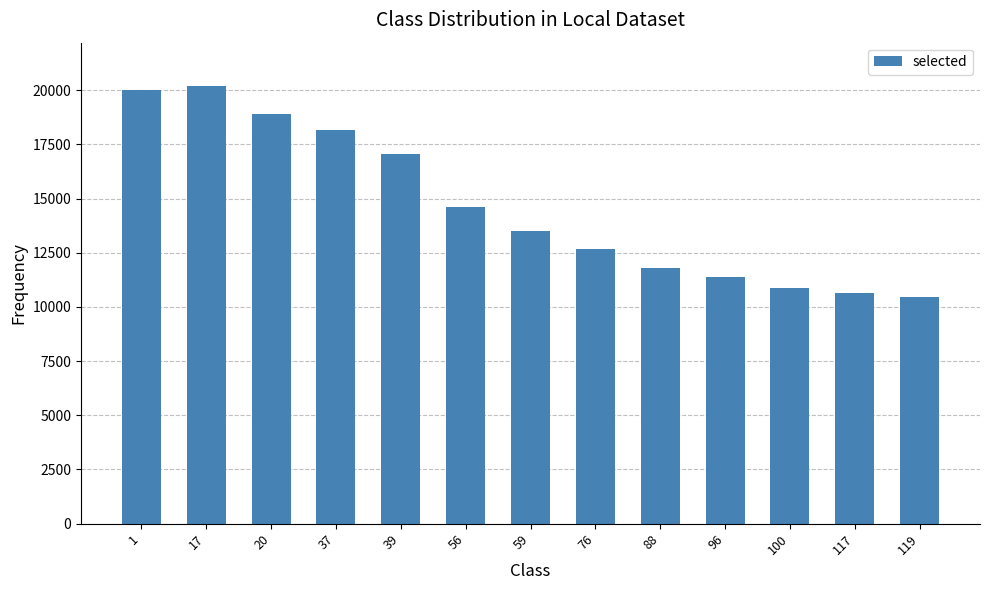

How many distinct data groups are displayed?

1